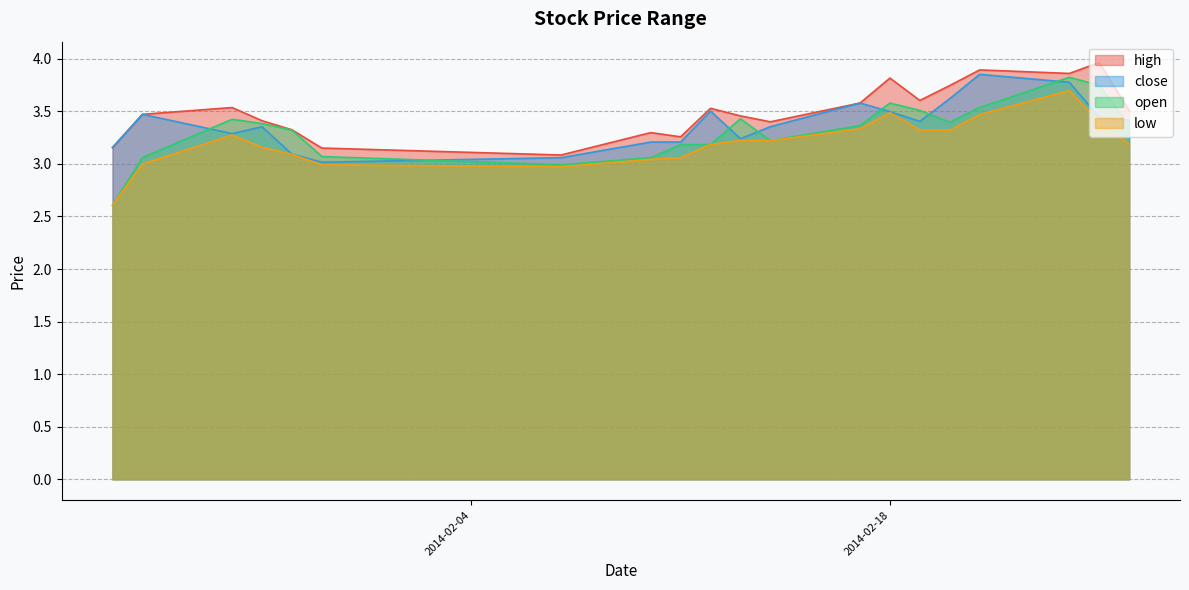

What is the highest value of the close series?

3.9